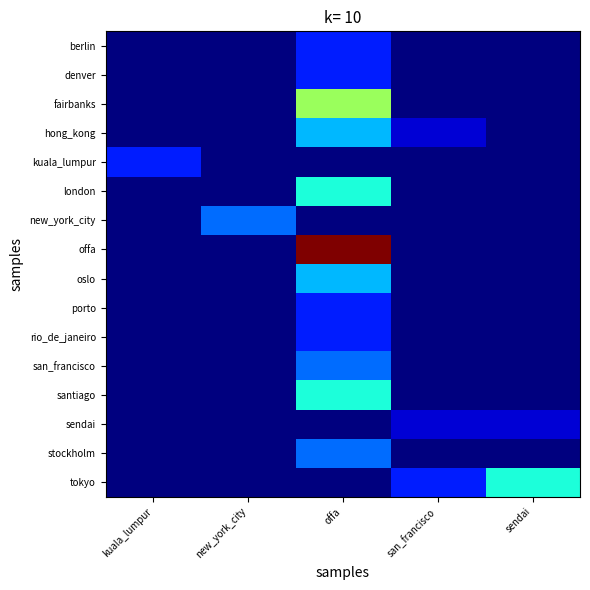

Reading left to right, extract all data points from this chart.

berlin: kuala_lumpur=0	new_york_city=0	offa=2	san_francisco=0	sendai=0
denver: kuala_lumpur=0	new_york_city=0	offa=2	san_francisco=0	sendai=0
fairbanks: kuala_lumpur=0	new_york_city=0	offa=7	san_francisco=0	sendai=0
hong_kong: kuala_lumpur=0	new_york_city=0	offa=4	san_francisco=1	sendai=0
kuala_lumpur: kuala_lumpur=2	new_york_city=0	offa=0	san_francisco=0	sendai=0
london: kuala_lumpur=0	new_york_city=0	offa=5	san_francisco=0	sendai=0
new_york_city: kuala_lumpur=0	new_york_city=3	offa=0	san_francisco=0	sendai=0
offa: kuala_lumpur=0	new_york_city=0	offa=13	san_francisco=0	sendai=0
oslo: kuala_lumpur=0	new_york_city=0	offa=4	san_francisco=0	sendai=0
porto: kuala_lumpur=0	new_york_city=0	offa=2	san_francisco=0	sendai=0
rio_de_janeiro: kuala_lumpur=0	new_york_city=0	offa=2	san_francisco=0	sendai=0
san_francisco: kuala_lumpur=0	new_york_city=0	offa=3	san_francisco=0	sendai=0
santiago: kuala_lumpur=0	new_york_city=0	offa=5	san_francisco=0	sendai=0
sendai: kuala_lumpur=0	new_york_city=0	offa=0	san_francisco=1	sendai=1
stockholm: kuala_lumpur=0	new_york_city=0	offa=3	san_francisco=0	sendai=0
tokyo: kuala_lumpur=0	new_york_city=0	offa=0	san_francisco=2	sendai=5